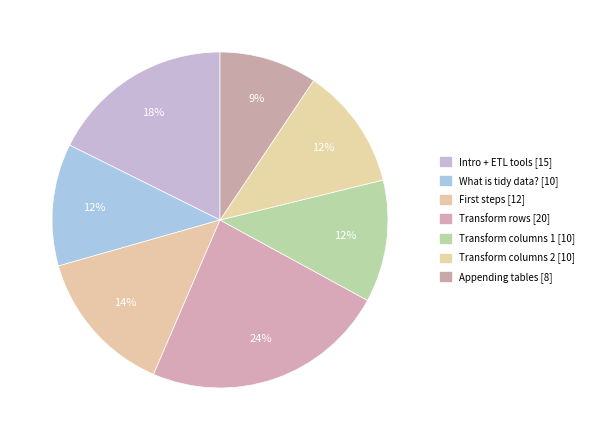

How many segments does this pie chart have?

7